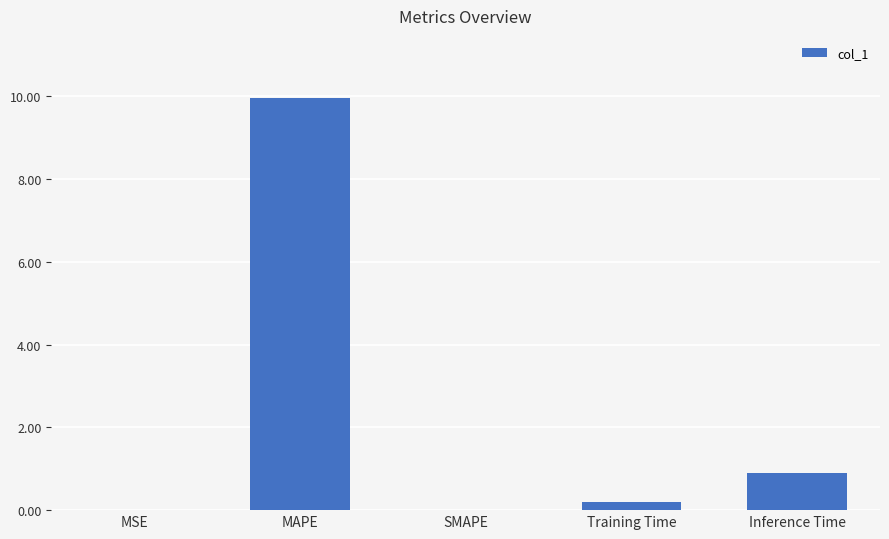

Which label corresponds to the largest value in the chart?

MAPE